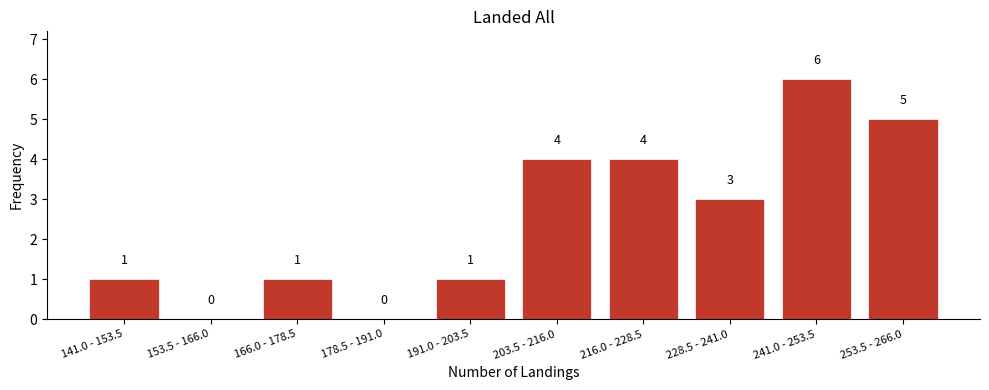

Reading left to right, list all the values displayed in this chart.

141.0 - 153.5=1	153.5 - 166.0=0	166.0 - 178.5=1	178.5 - 191.0=0	191.0 - 203.5=1	203.5 - 216.0=4	216.0 - 228.5=4	228.5 - 241.0=3	241.0 - 253.5=6	253.5 - 266.0=5